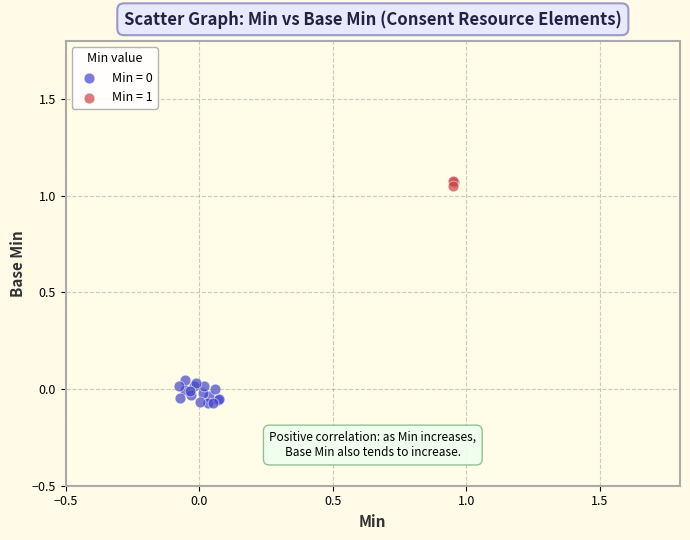

Which series contains the highest Y value?

Min = 1